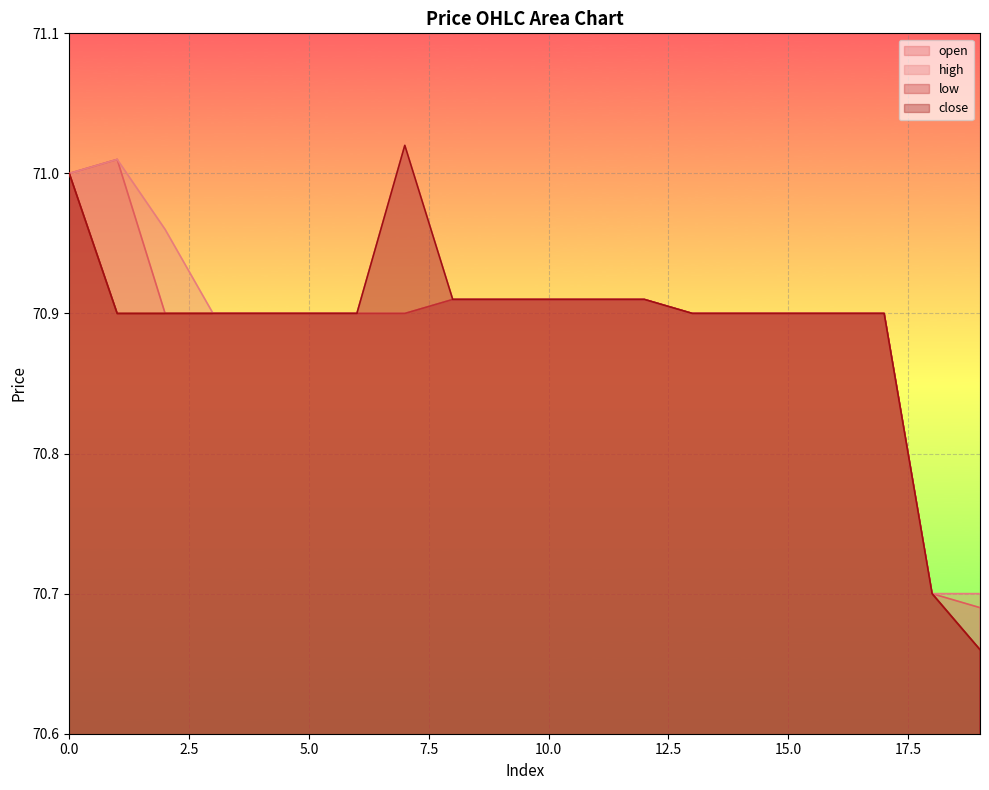

At how many categories does at least one series exceed 70?

20